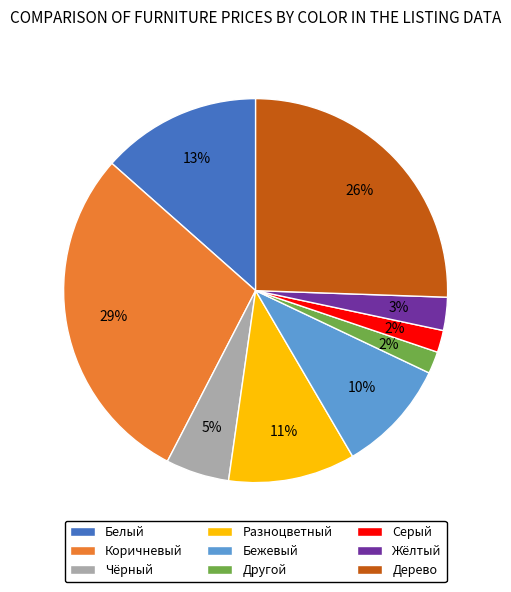

How many segments does this pie chart have?

9